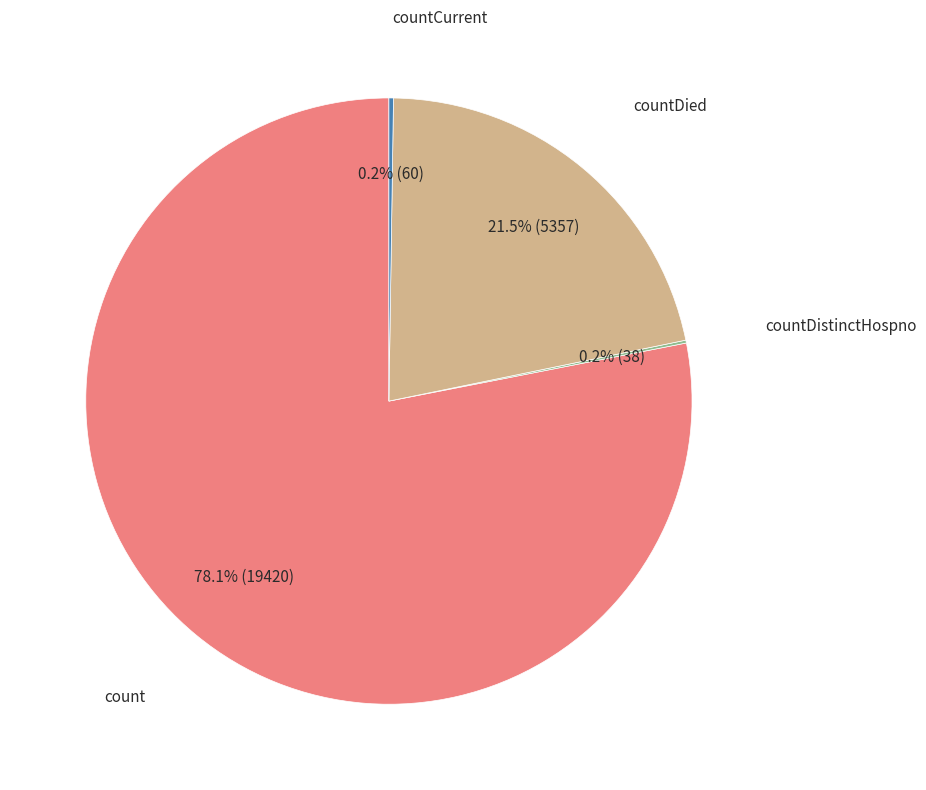

Does any single category account for the majority?

Yes